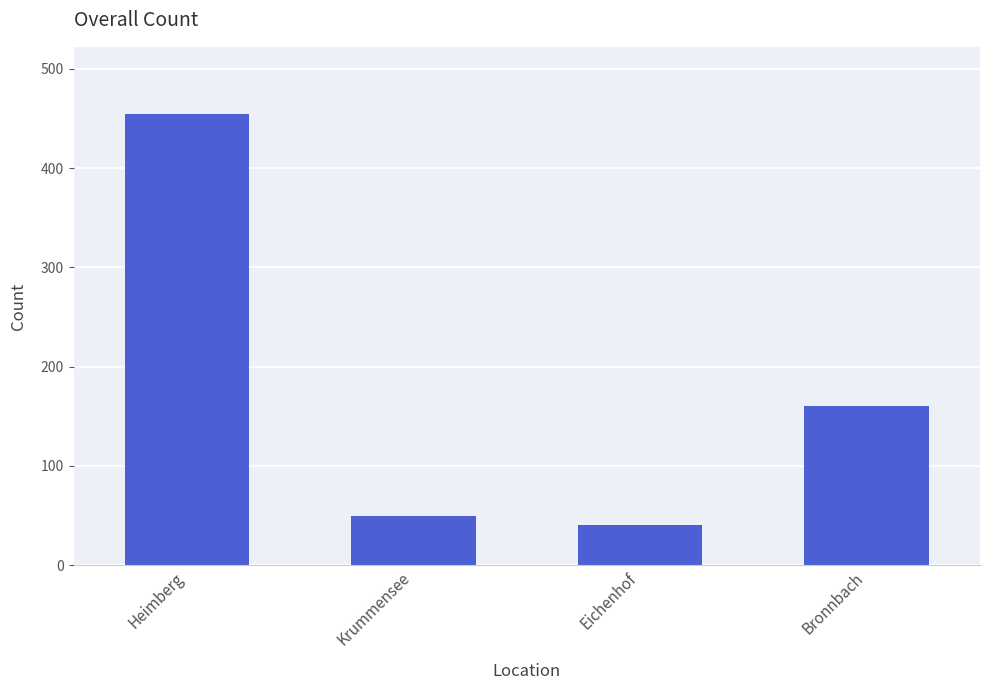

Does the chart contain any negative values?

No